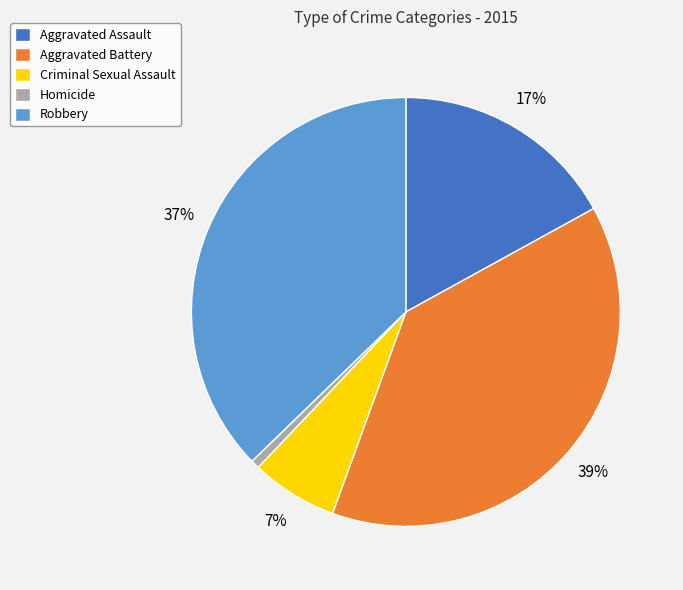

How many segments does this pie chart have?

5